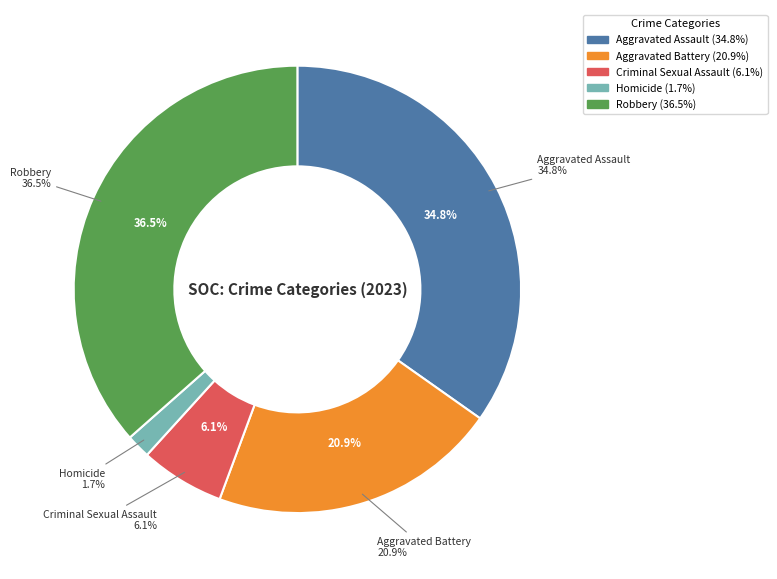

To the nearest percent, what portion does Homicide represent?

2%